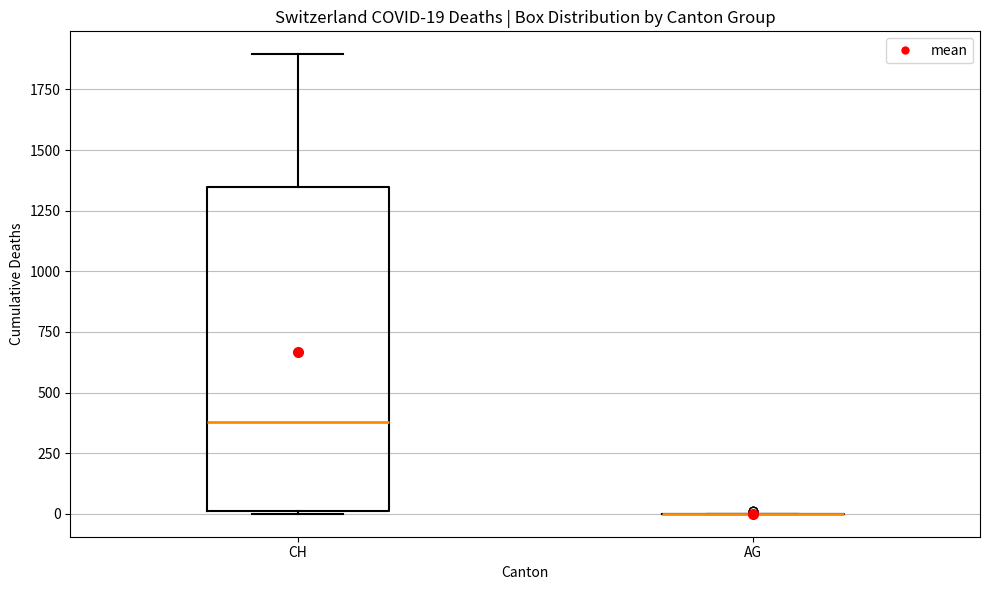

Which box is the tallest, from its lower edge to its upper edge?

CH